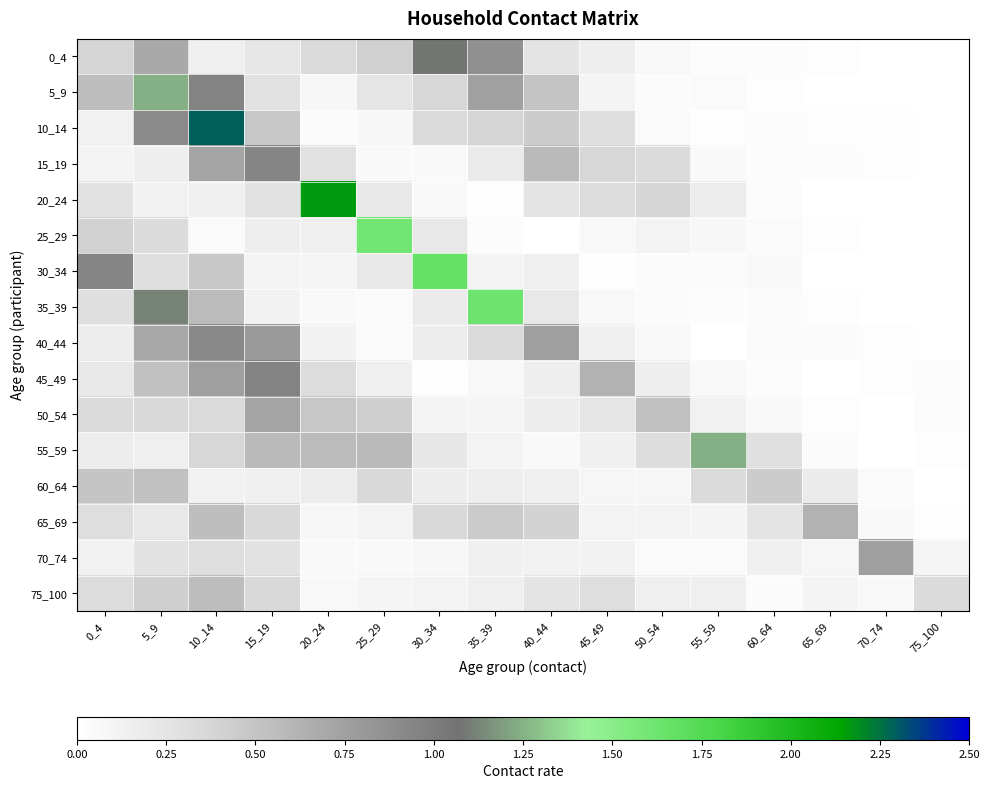

Rank the series at 60_64 from lowest to highest value.

5_9, 45_49, 20_24, 0_4, 10_14, 15_19, 35_39, 75_100, 40_44, 25_29, 50_54, 30_34, 70_74, 65_69, 55_59, 60_64